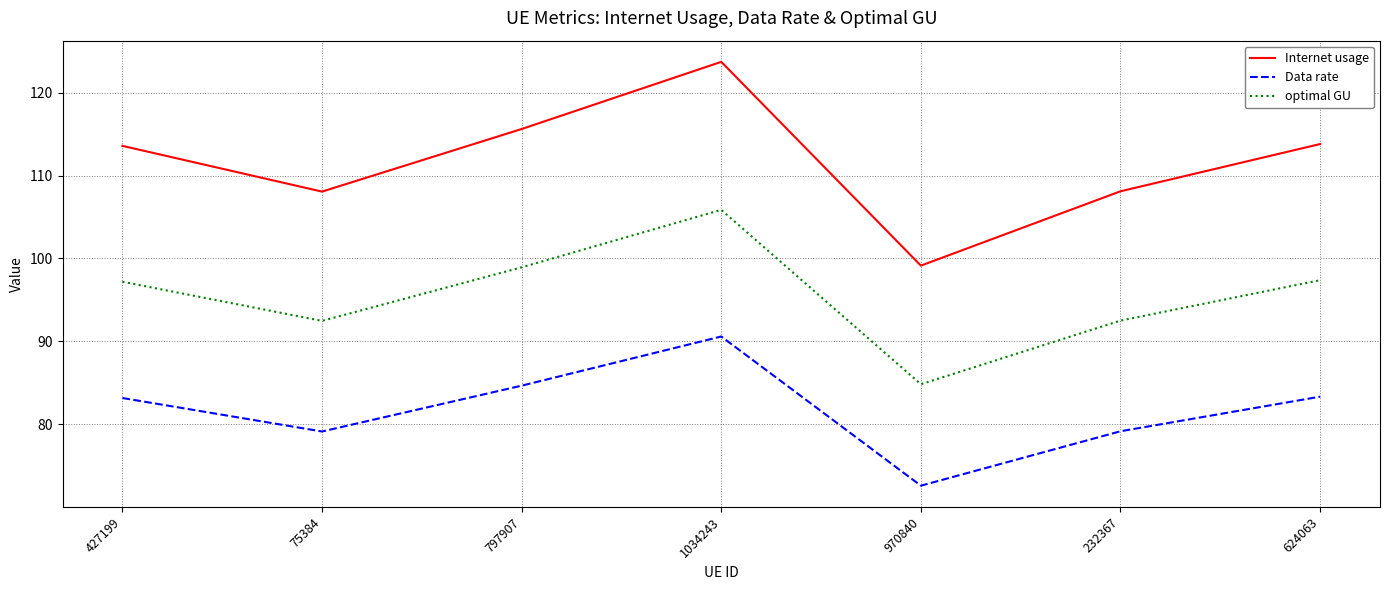

At which label does Data rate reach its peak?

1034243